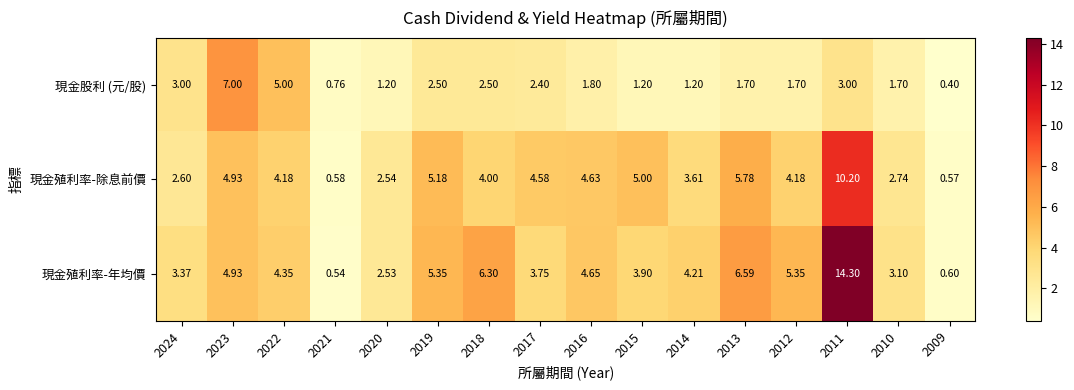

Which series has the largest range (max minus min)?

現金殖利率-年均價